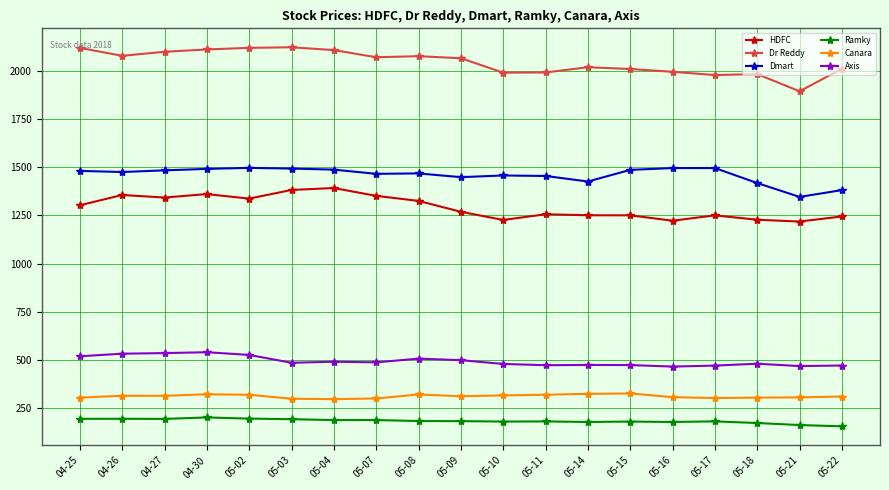

True or false: Canara and HDFC intersect in this chart.

False